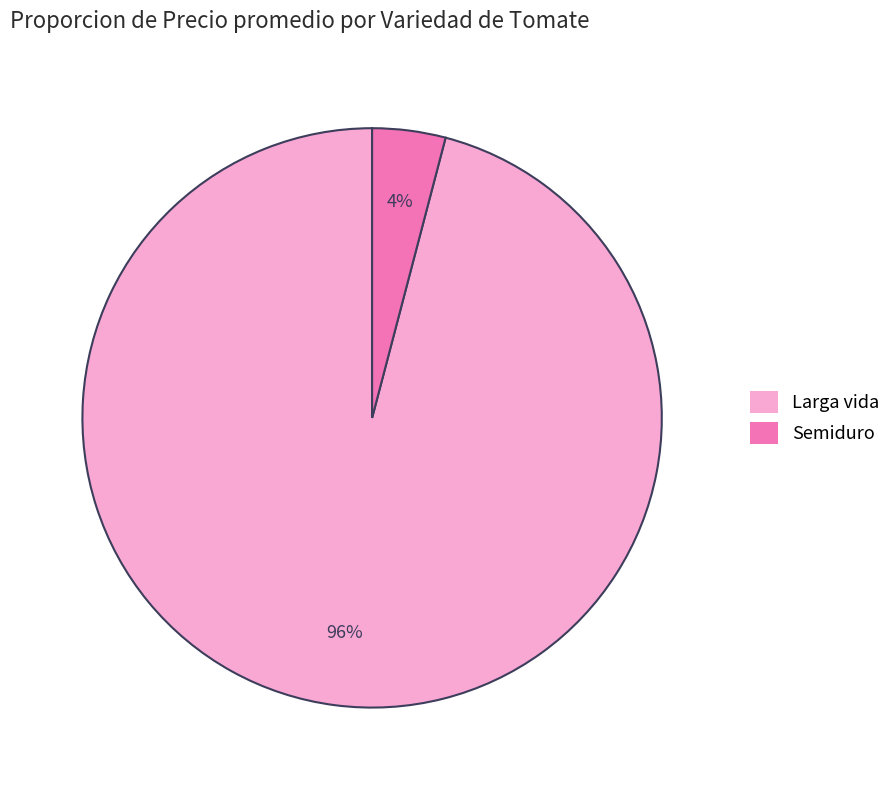

To the nearest percent, what percentage of the pie is Larga vida?

96%